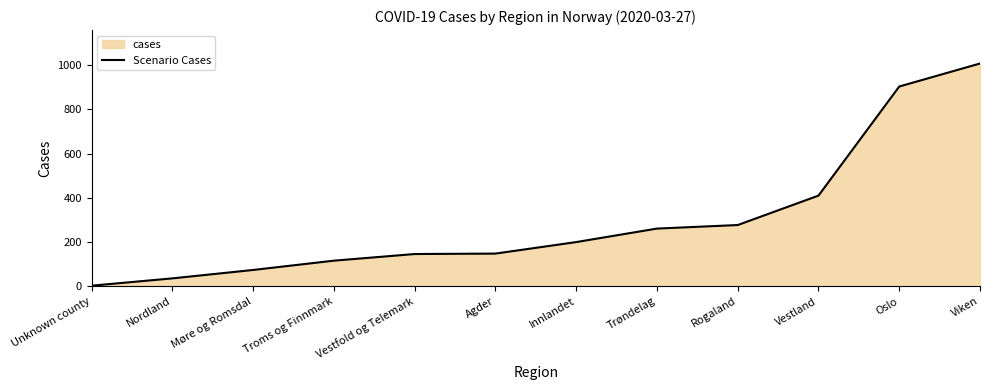

The value at Agder is 227. True or false?

False